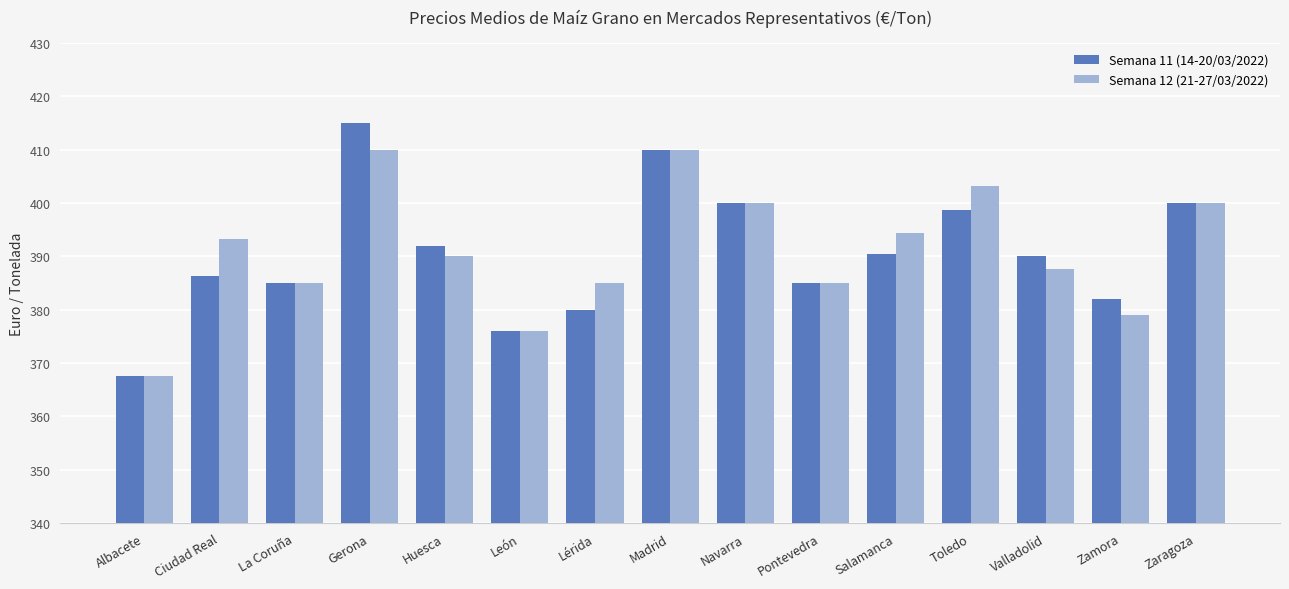

How many groups of bars are there?

15